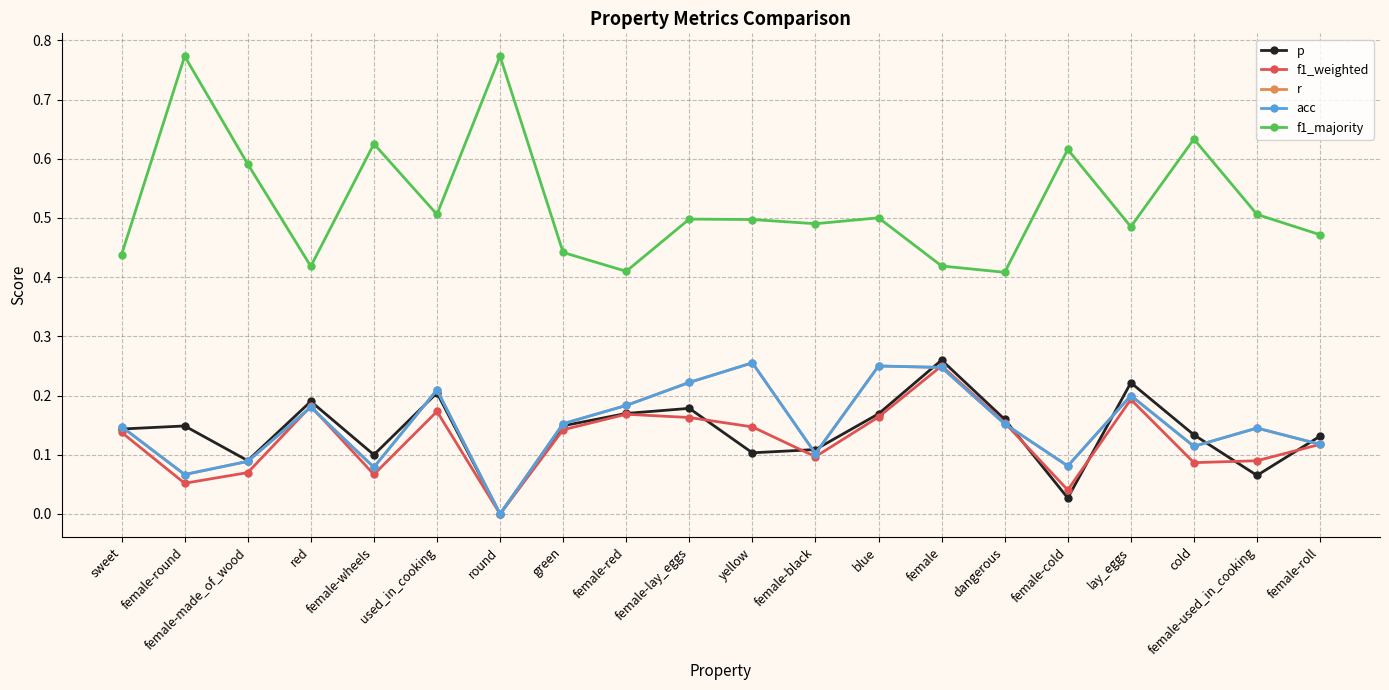

Does the chart have visible grid lines?

Yes